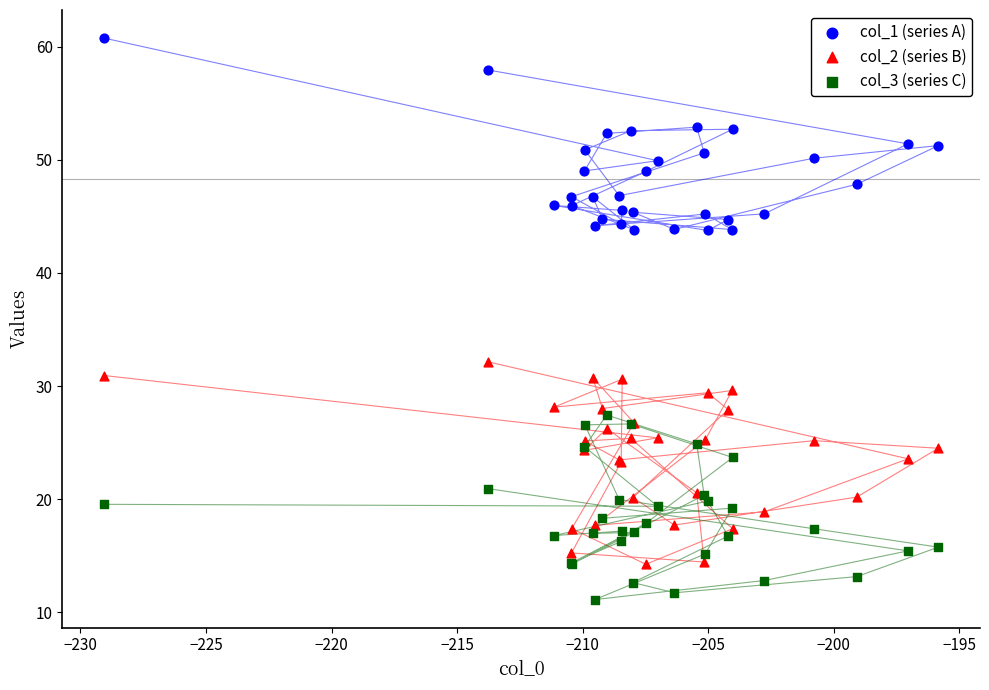

Across all series, what Y value is closest to 35?

32.1